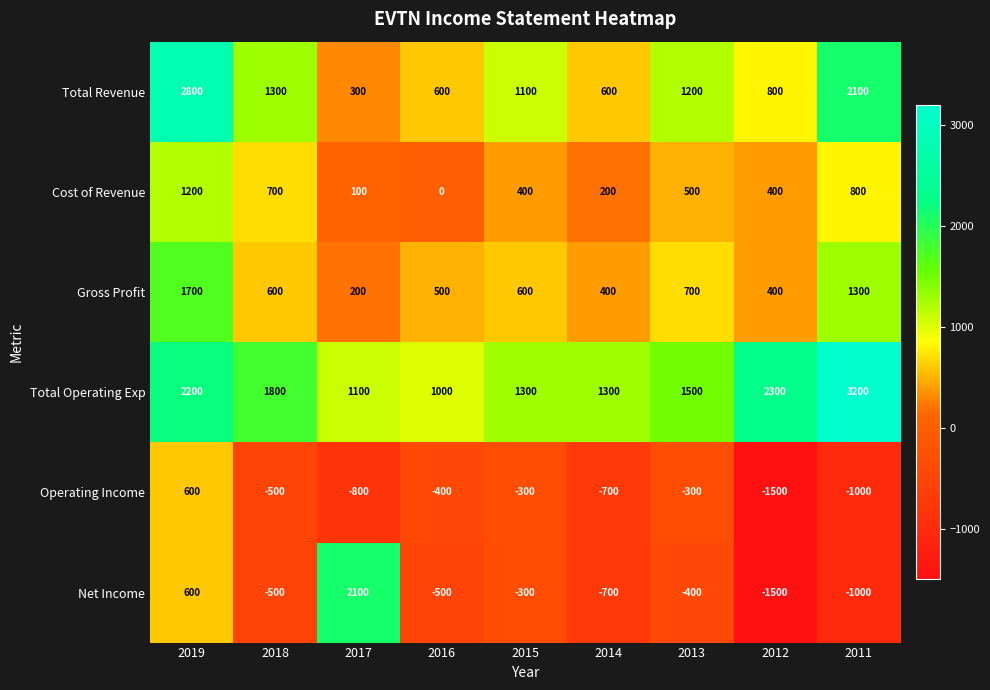

What is the sum of the Operating Income values at 2017 and 2016?

-1200